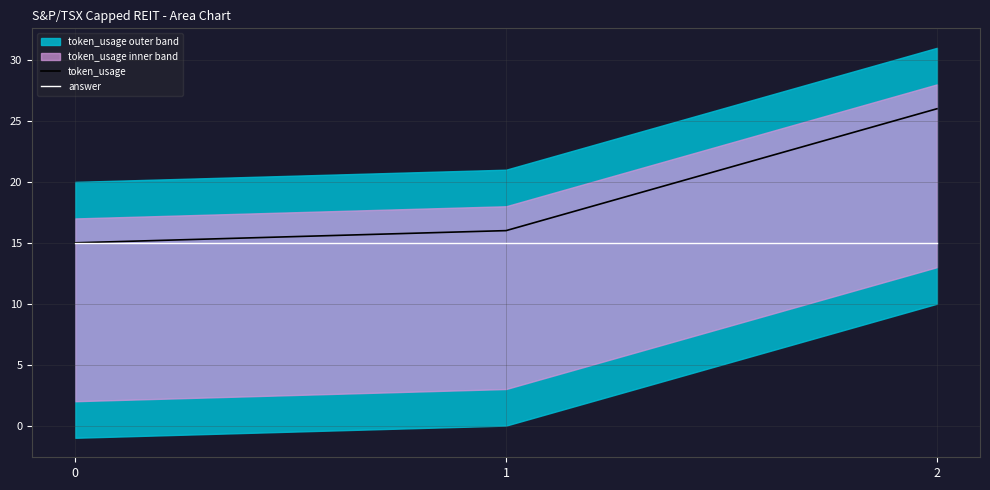

What is the sum of all token_usage values?

57